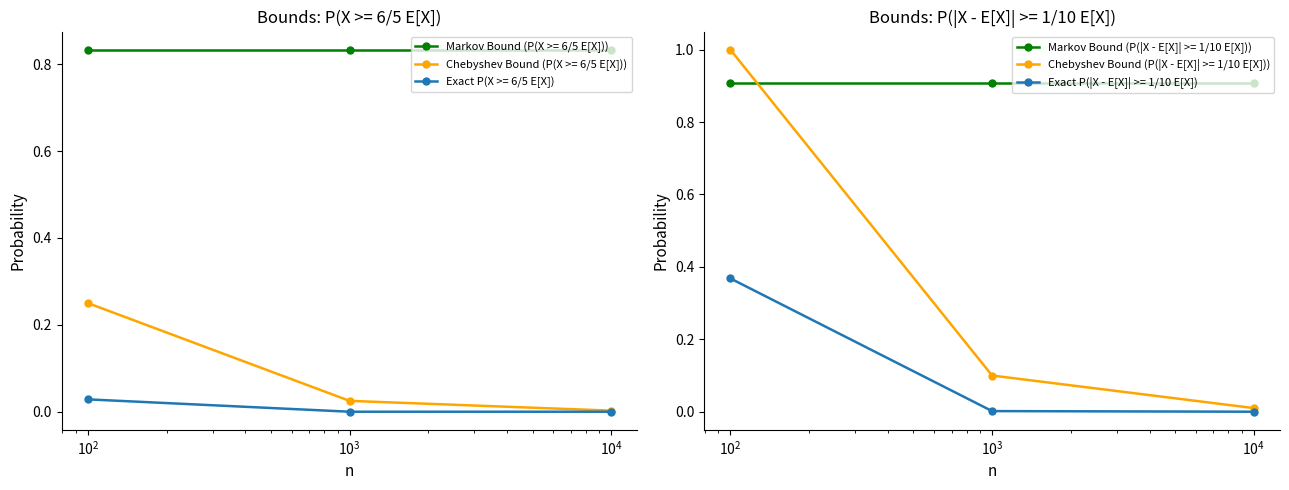

Which series has the widest spread of values?

Chebyshev Bound (P(|X - E[X]| >= 1/10 E[X]))